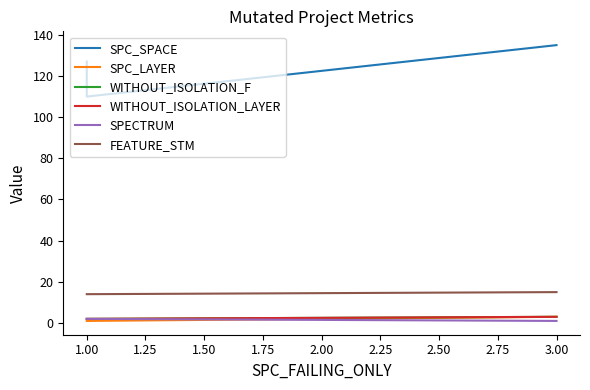

What is the value of the WITHOUT_ISOLATION_LAYER point at the 3rd from the left?

3